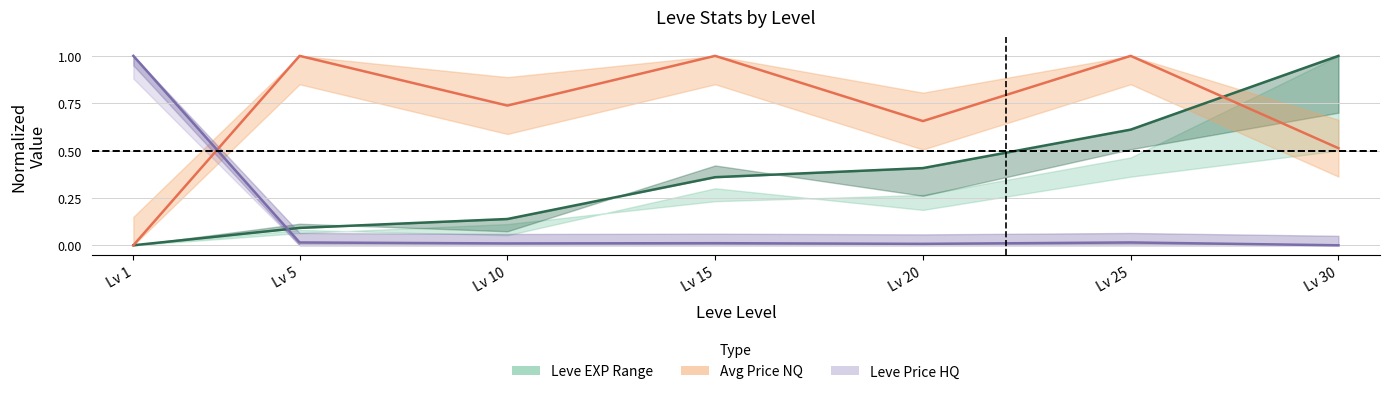

After their last crossing, which series has the higher values: Leve EXP mid or currentAveragePrice?

Leve EXP mid